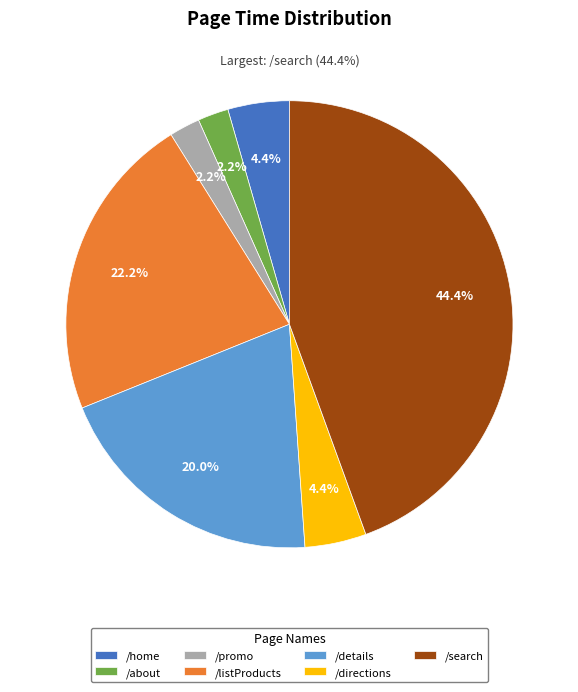

True or false: /listProducts accounts for 7% of the total.

False